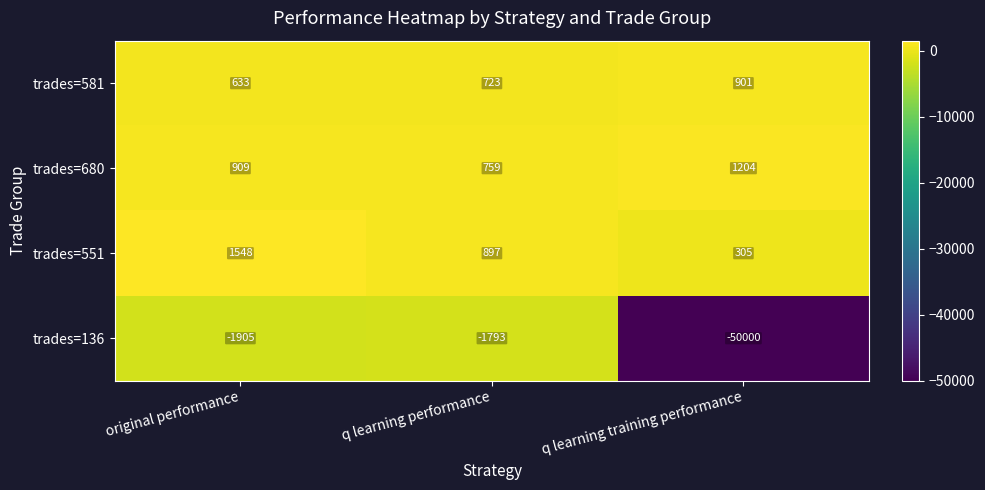

How many values in the trades=680 series are below 909?

1